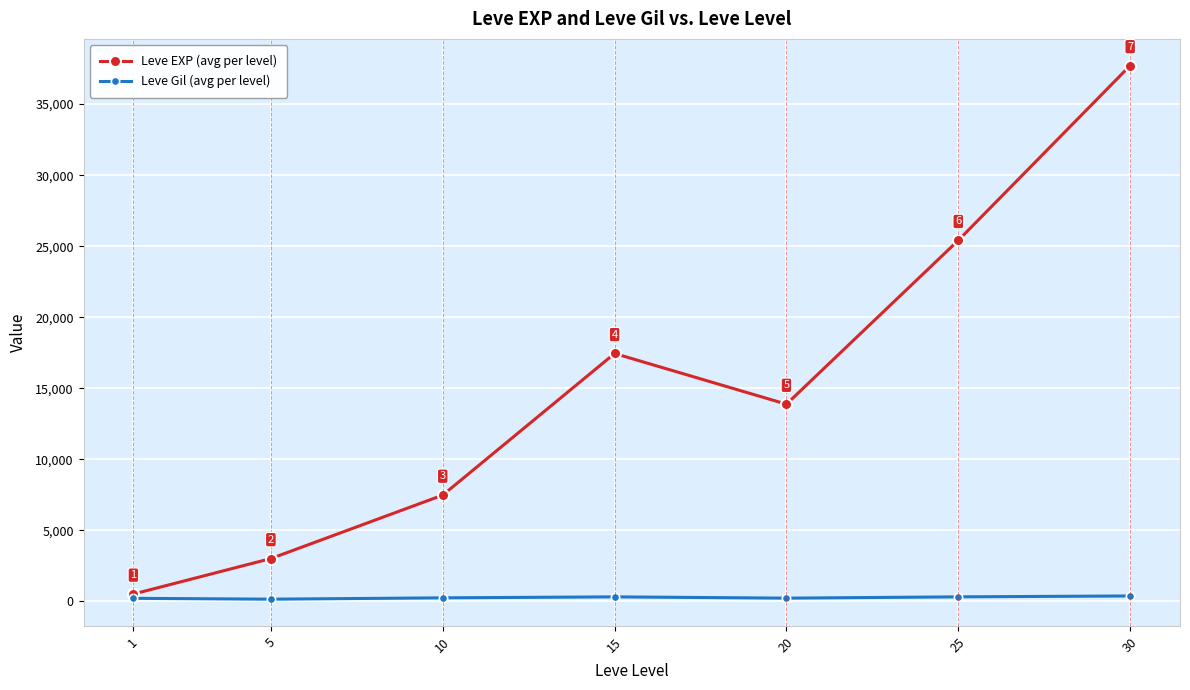

List the series in order of their peak value, highest first.

Leve EXP (avg per level), Leve Gil (avg per level)